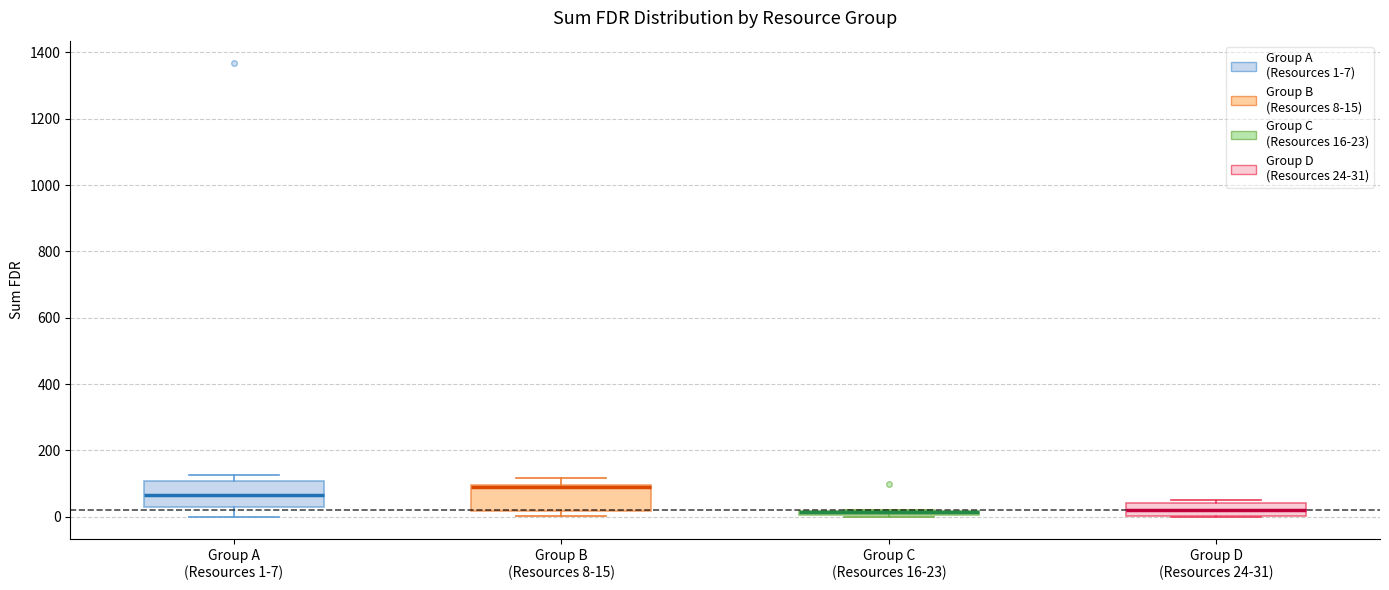

Where is the lower edge of the box for Group B (Resources 8-15) on the y-axis? The values are not printed on the chart, so give them approximately, as read against the axis.

20